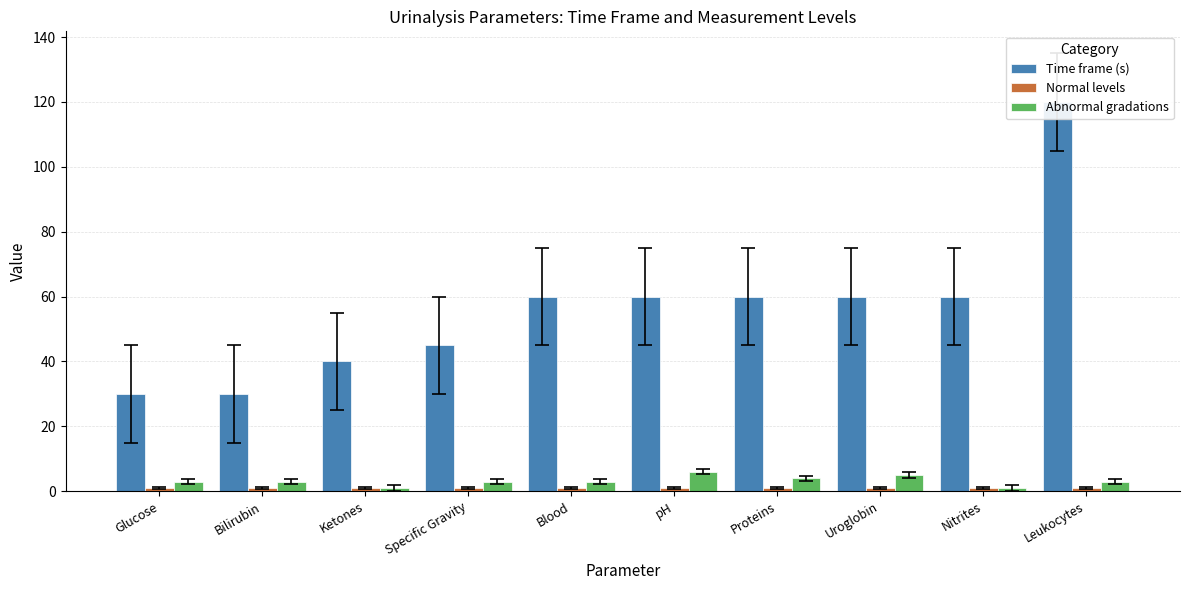

Rank the series by their maximum value, from highest to lowest.

Time frame (s), Abnormal gradations, Normal levels